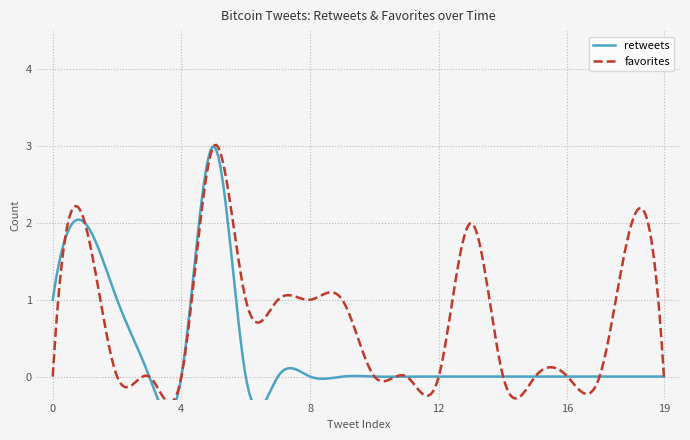

Reading left to right, extract all data points from this chart.

retweets: 1	2	1	0	0	3	0	0	0	0	0	0	0	0	0	0	0	0	0	0
favorites: 0	2	0	0	0	3	1	1	1	1	0	0	0	2	0	0	0	0	2	0